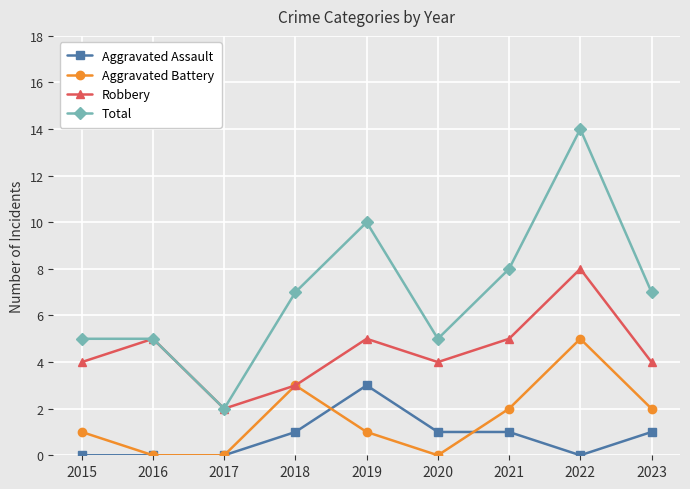

True or false: Total and Aggravated Battery cross at least once.

False